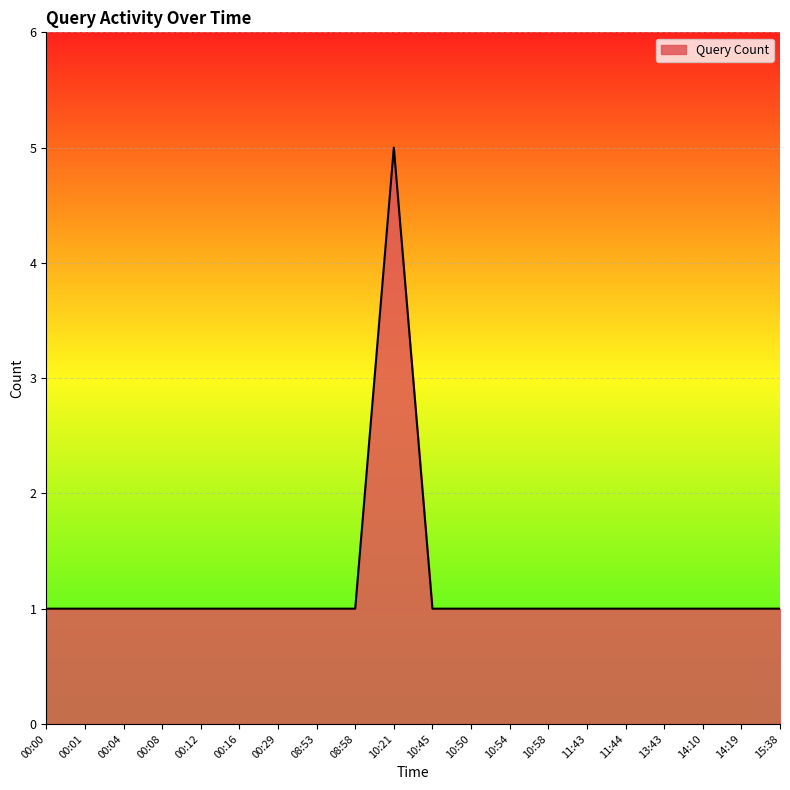

Is it true that the value at 00:01 is 0?

False